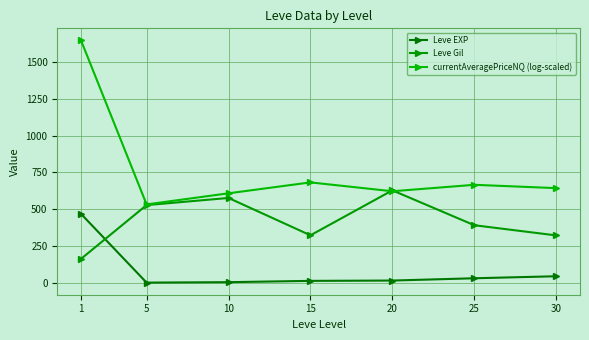

What is the greatest value displayed?

1645.4